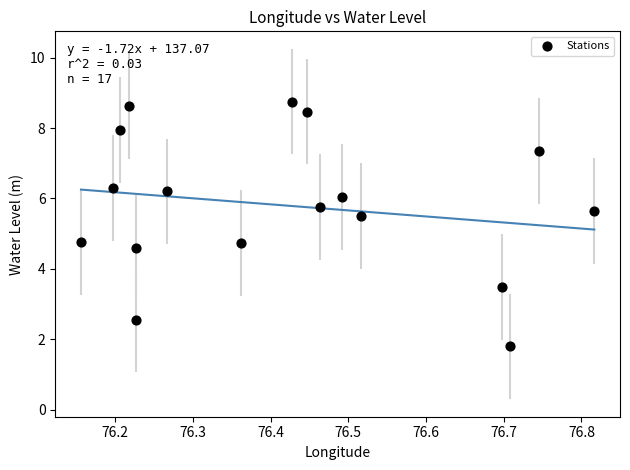

What is the range of X values (max minus min)?

0.7